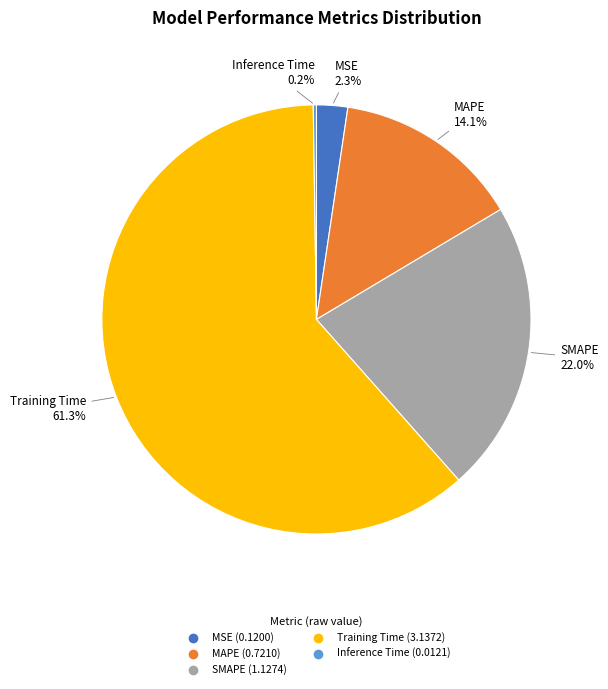

Is MSE the majority of the pie?

No